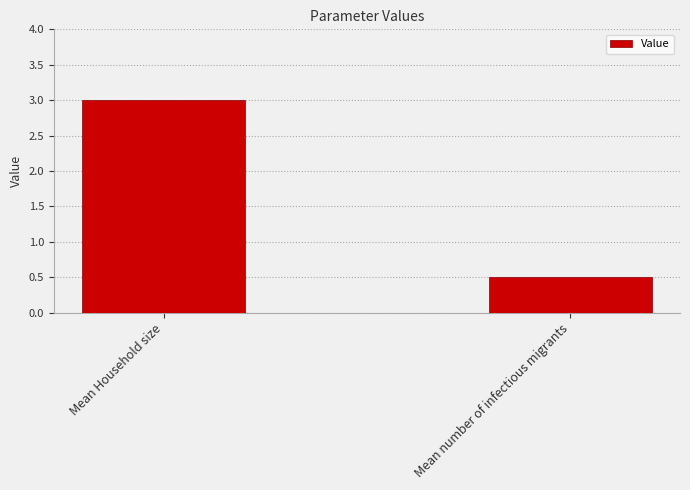

Rank the categories by value from highest to lowest.

Mean Household size, Mean number of infectious migrants